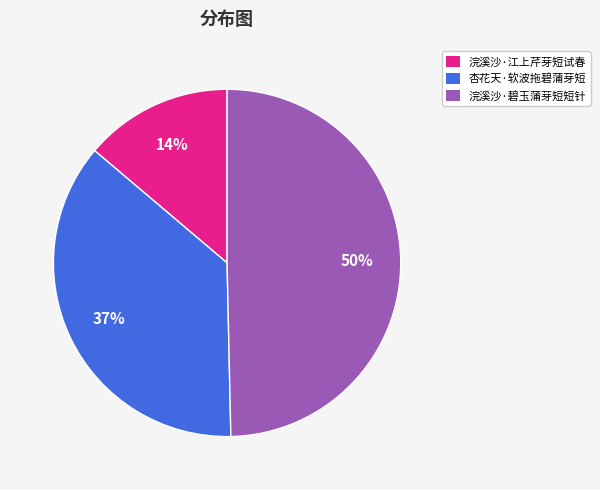

Which slice is the smallest?

浣溪沙·江上芹芽短试春